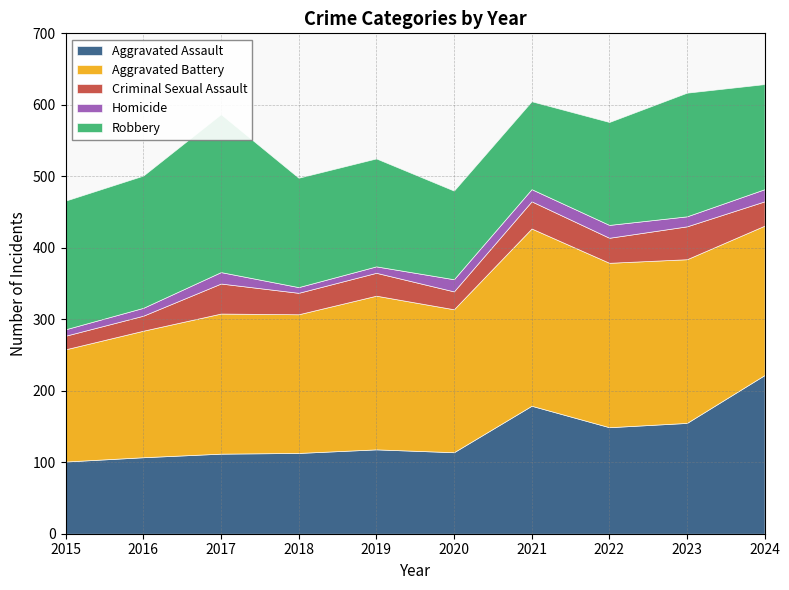

At how many categories does at least one series exceed 128?

10